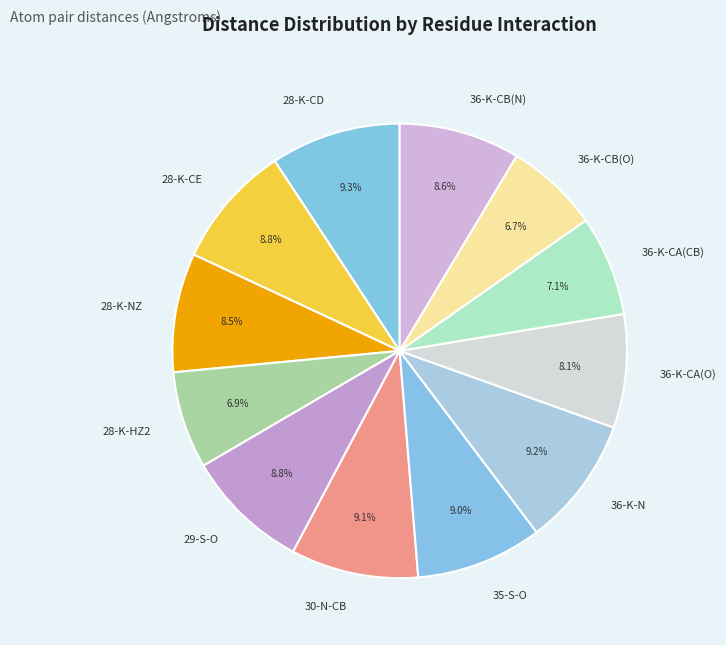

Is it true that 28-K-CD is 19% of the pie?

False